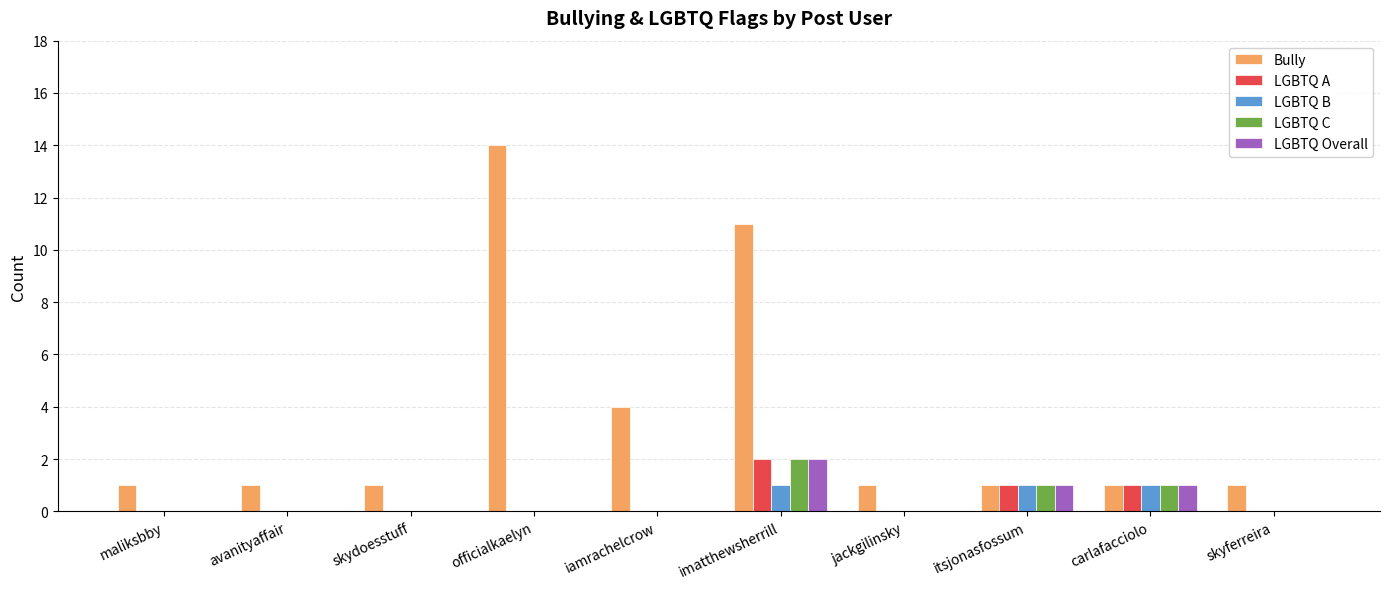

The value of Bully at itsjonasfossum is 1. True or false?

True